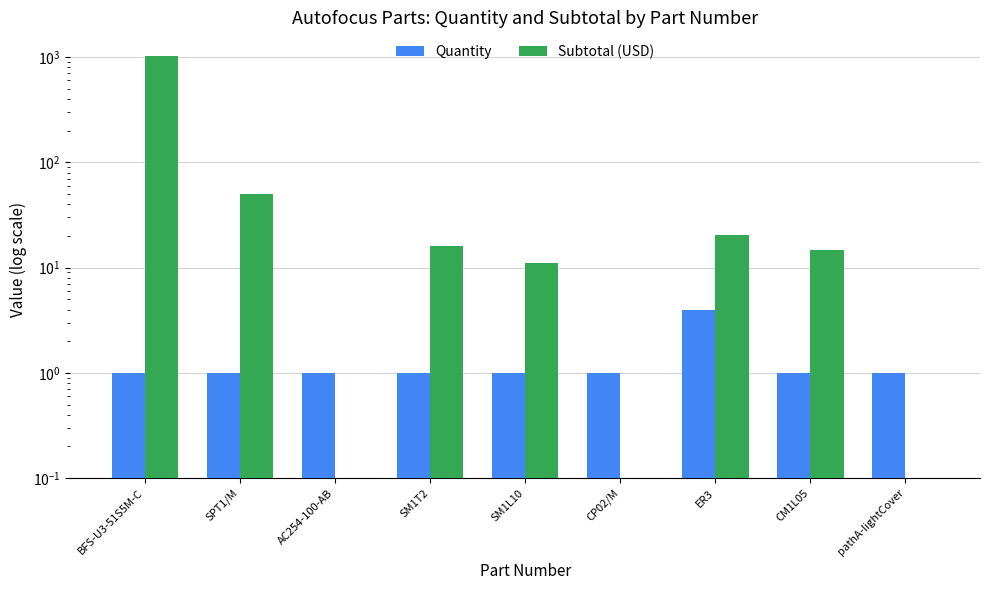

Reading right to left, list all the values displayed in this chart.

Quantity: 1.0	1.0	4.0	1.0	1.0	1.0	1.0	1.0	1.0
Subtotal (USD): 0.0	14.6	20.4	0.0	11.0	16.2	0.0	49.9	1013.0